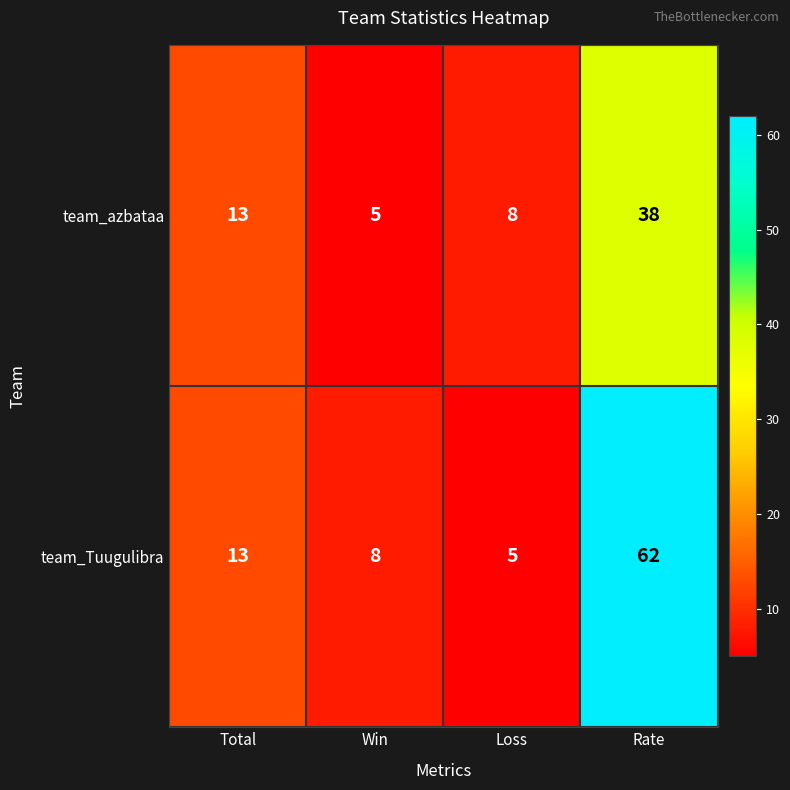

What is the sum of the team_Tuugulibra values at Rate and Win?

70